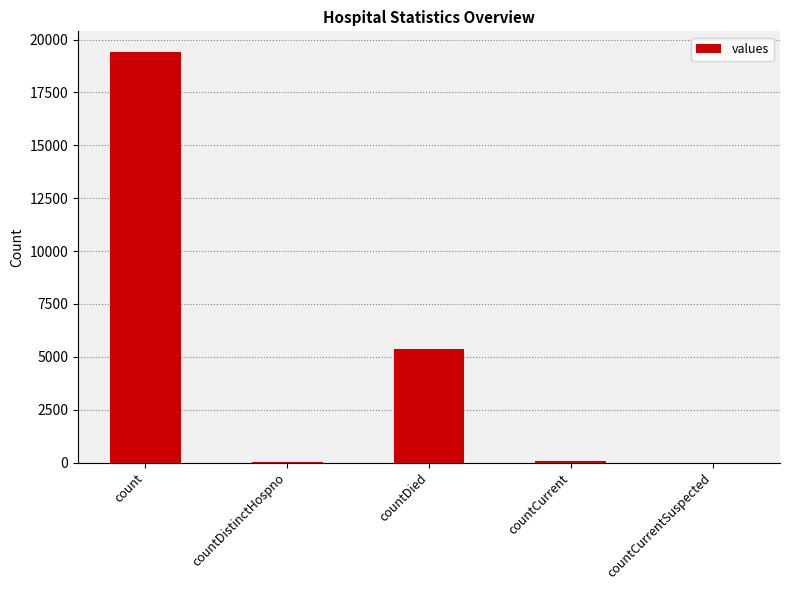

Read the value at count, to the nearest 50.

19400